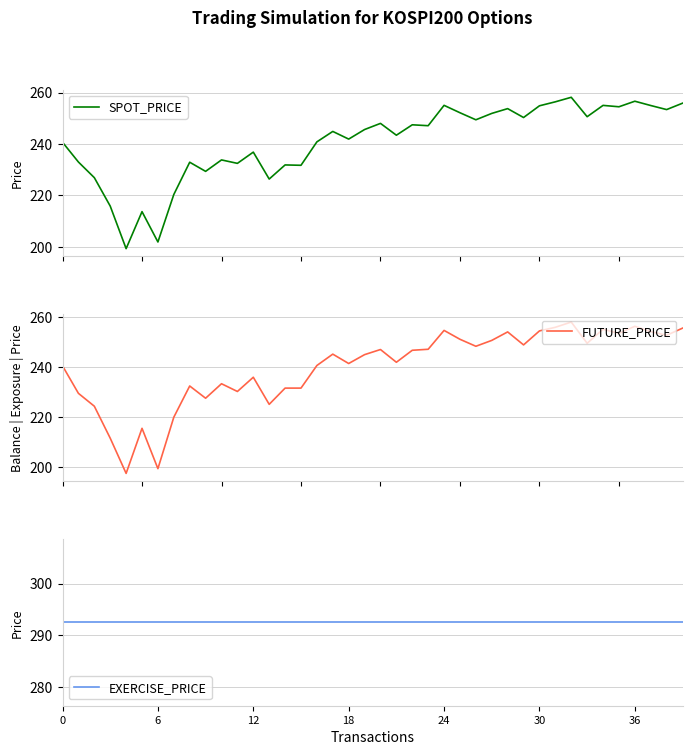

How many values in the FUTURE_PRICE series exceed 245?

21